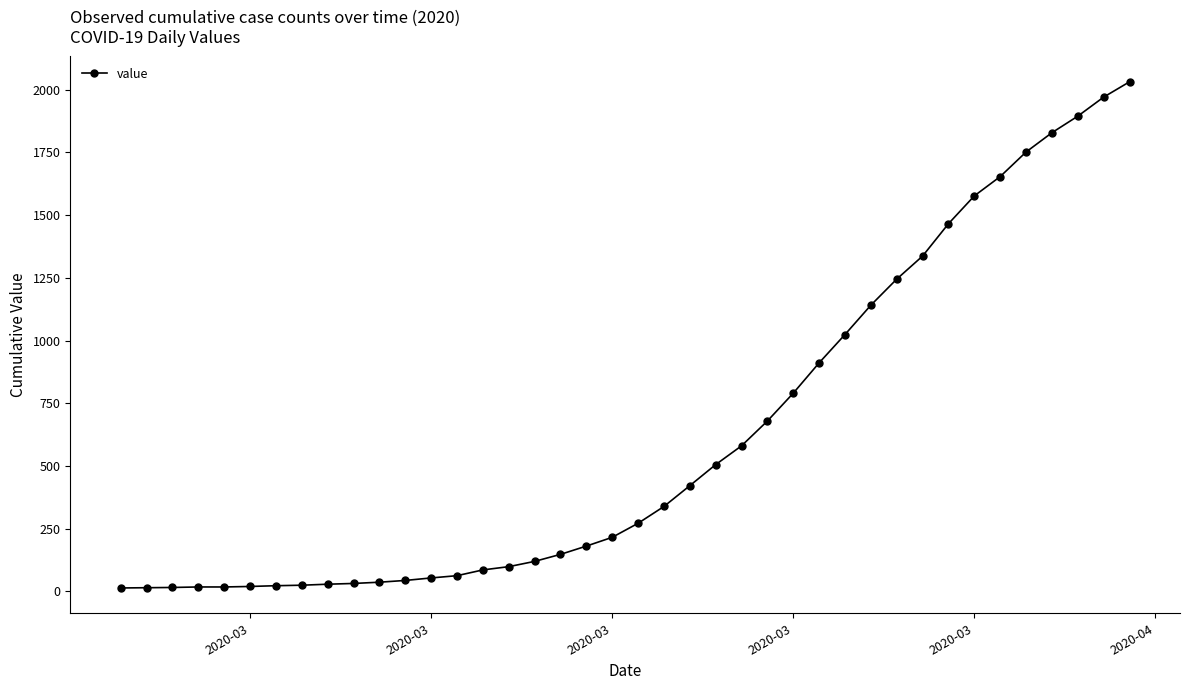

What is the maximum value shown in the chart?

2032